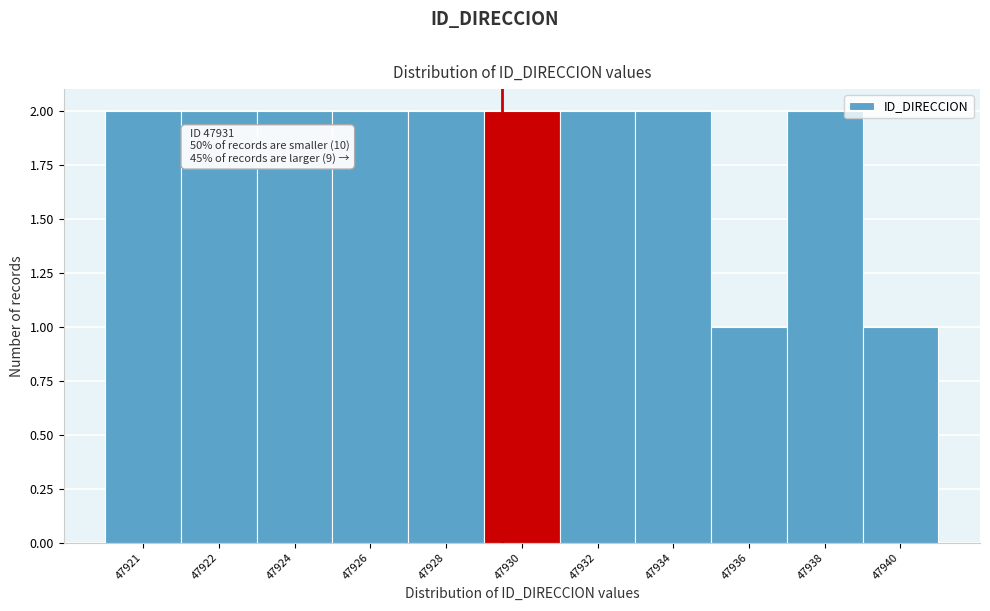

Reading right to left, transcribe all the data shown in this chart.

47940=1	47938=2	47936=1	47934=2	47932=2	47930=2	47928=2	47926=2	47924=2	47922=2	47921=2